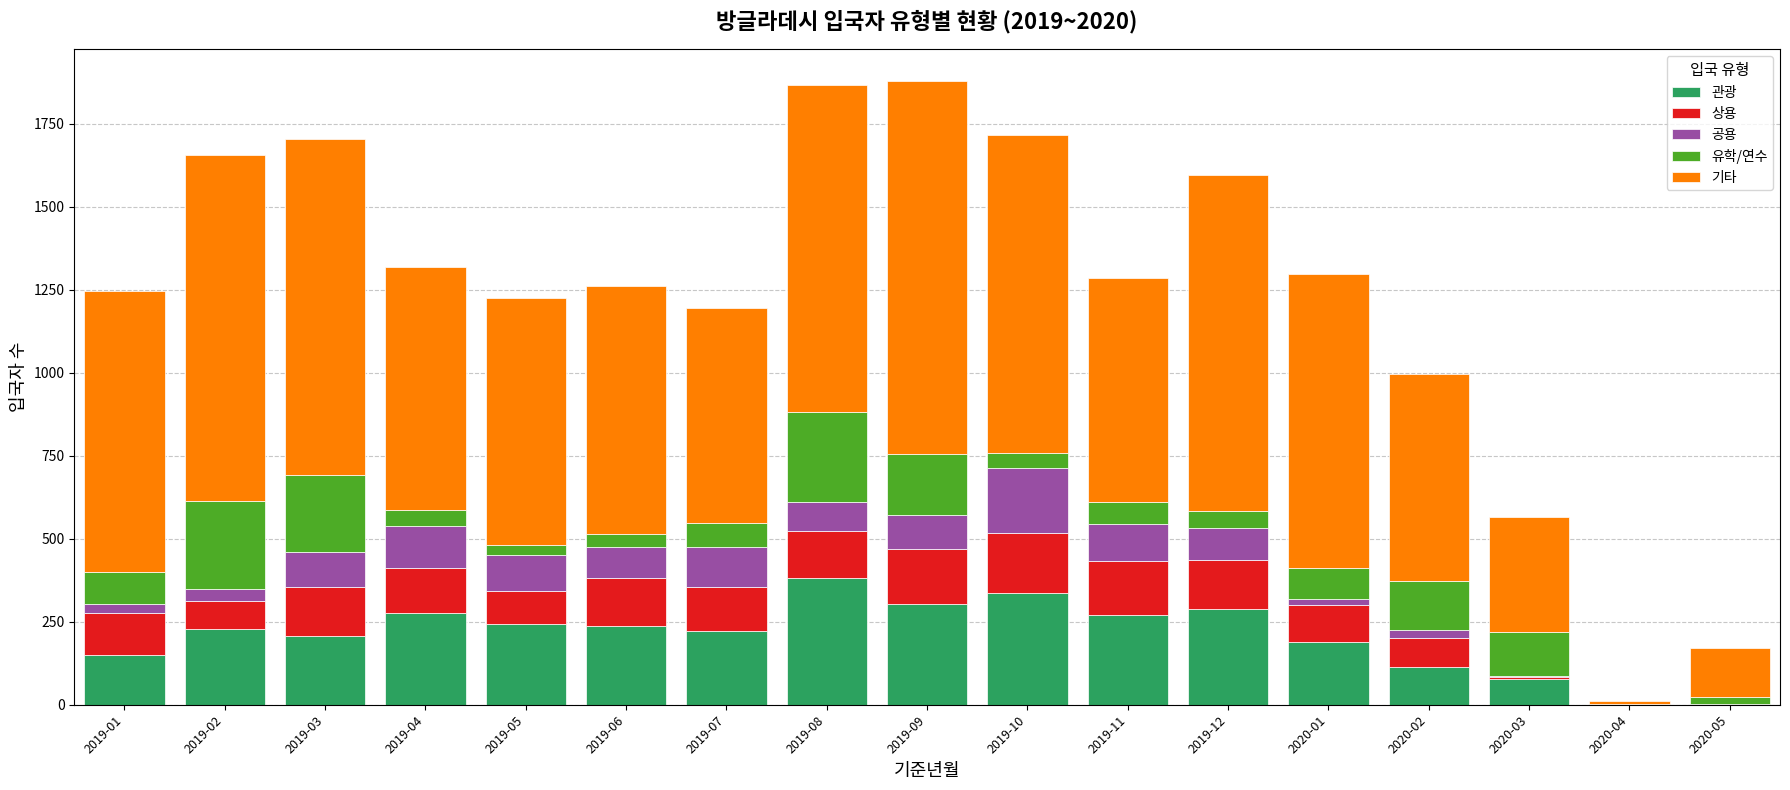

At which label does 관광 reach its peak?

2019-08